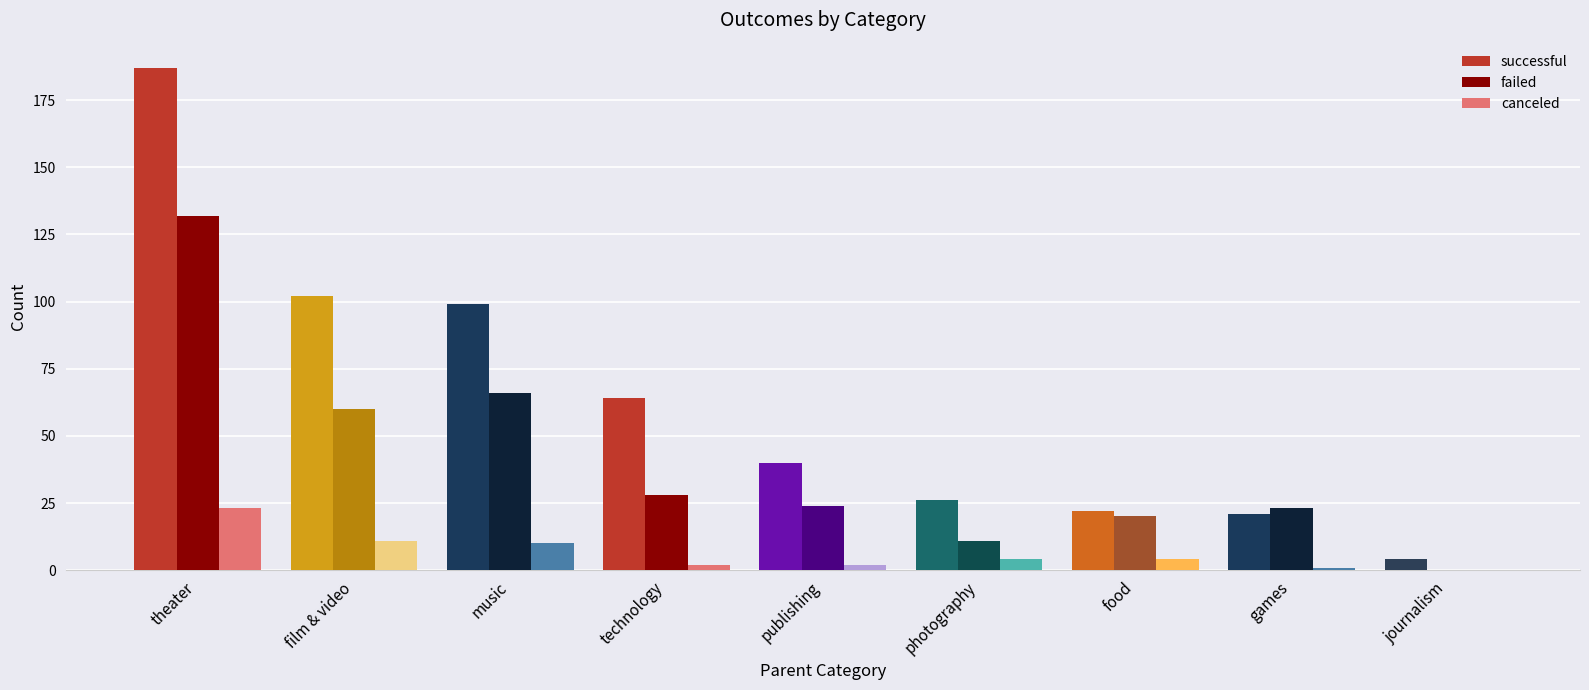

At which category does the chart reach its peak across all series?

theater